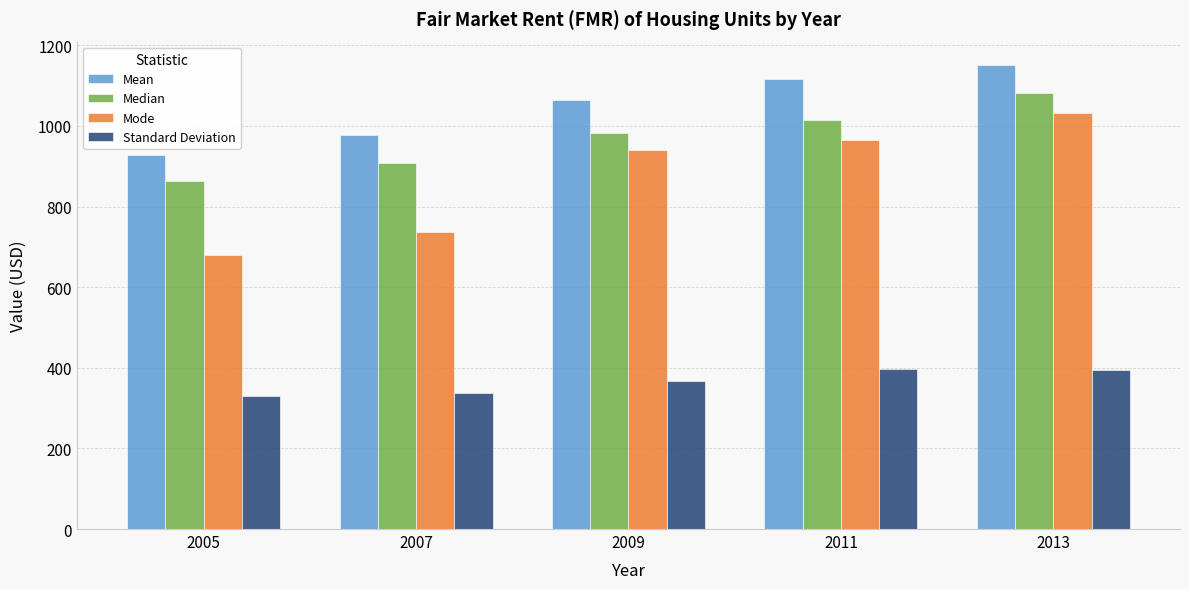

Is the value of Mean at 2009 greater than the value of Mode at 2011?

Yes